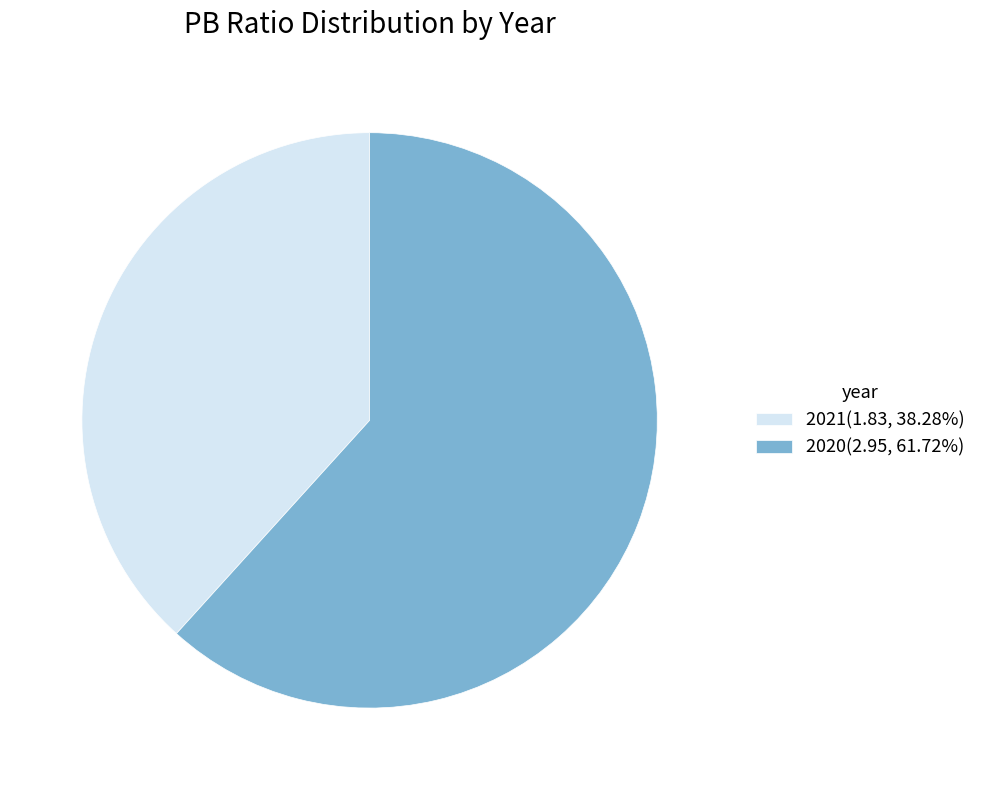

What is the ratio of the value at 2021 to the value at 2020?

0.6